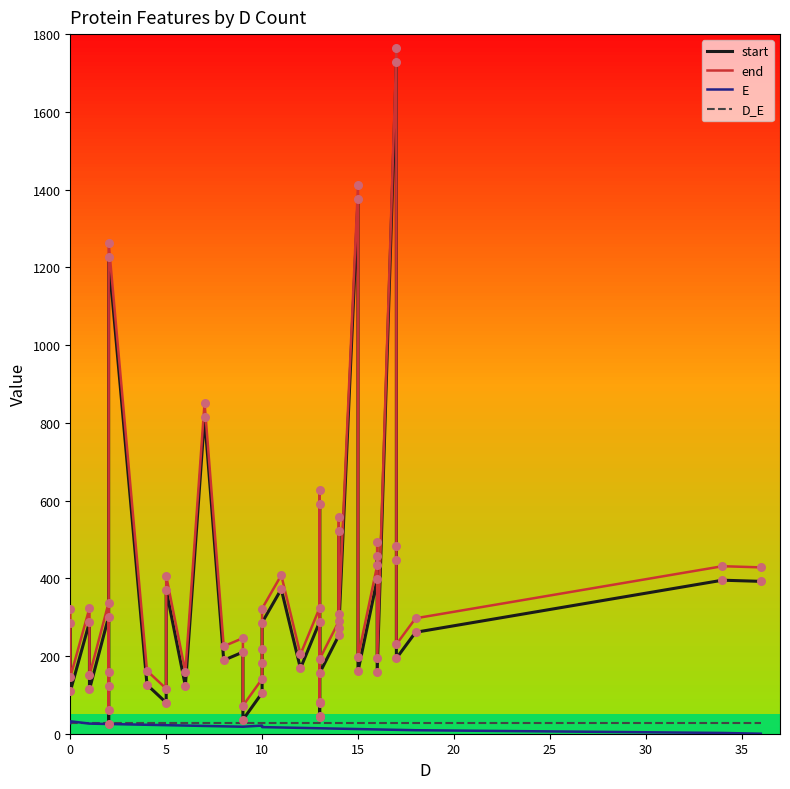

At how many categories does at least one series exceed 1216?

3